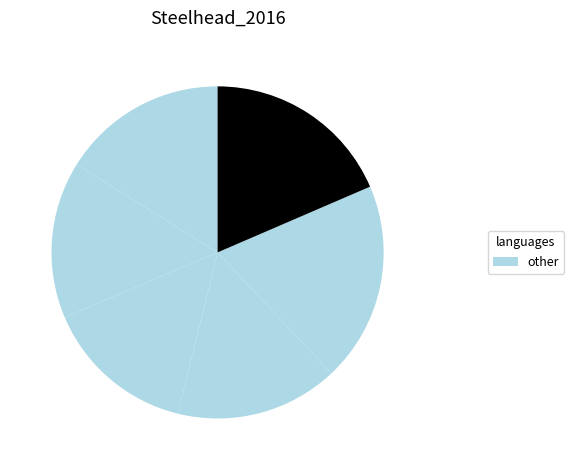

Count the number of slices in the pie.

6